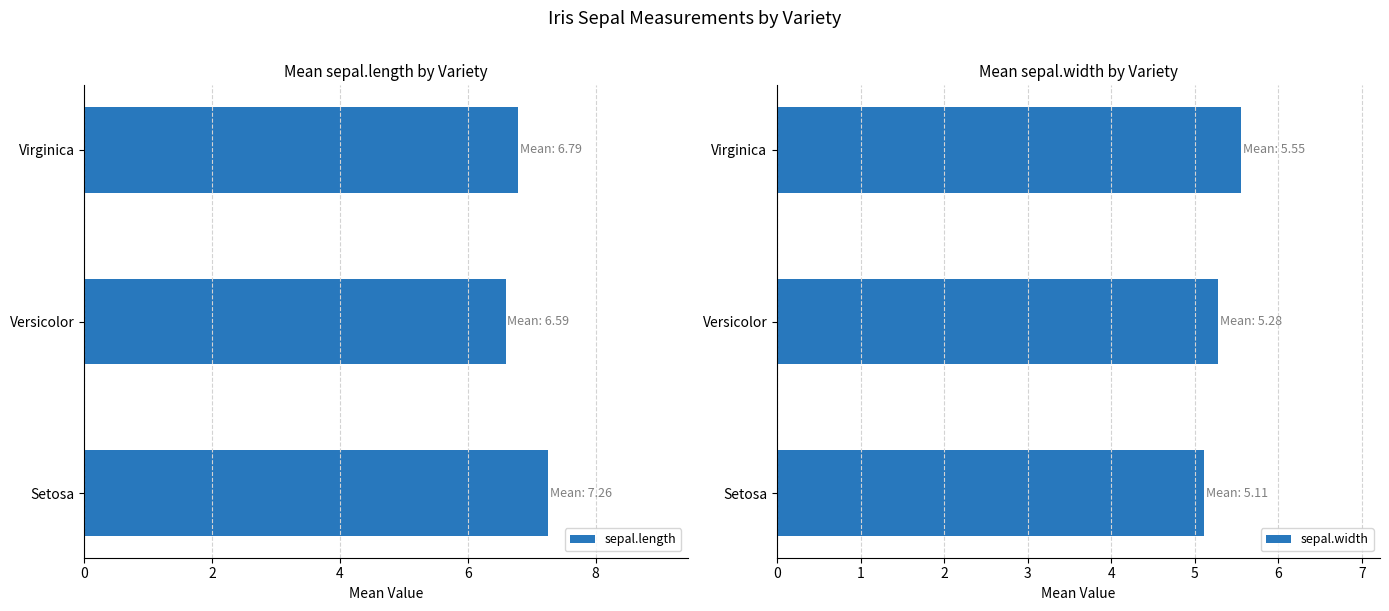

What is the difference between the maximum and second lowest values in the sepal.length series?

0.5